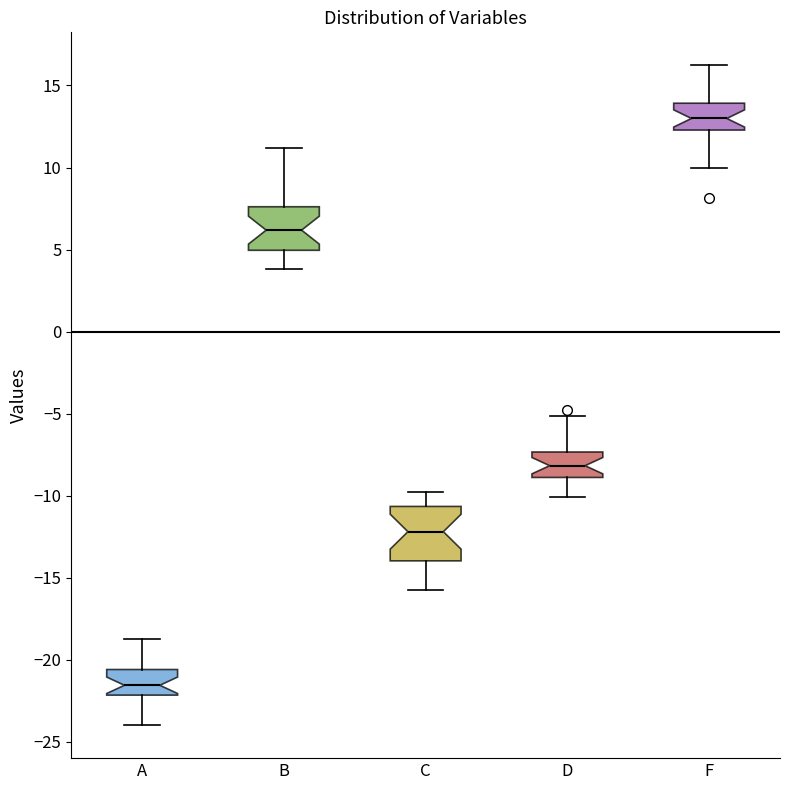

Where is the upper edge of the box for F on the y-axis? The values are not printed on the chart, so give them approximately, as read against the axis.

14.0